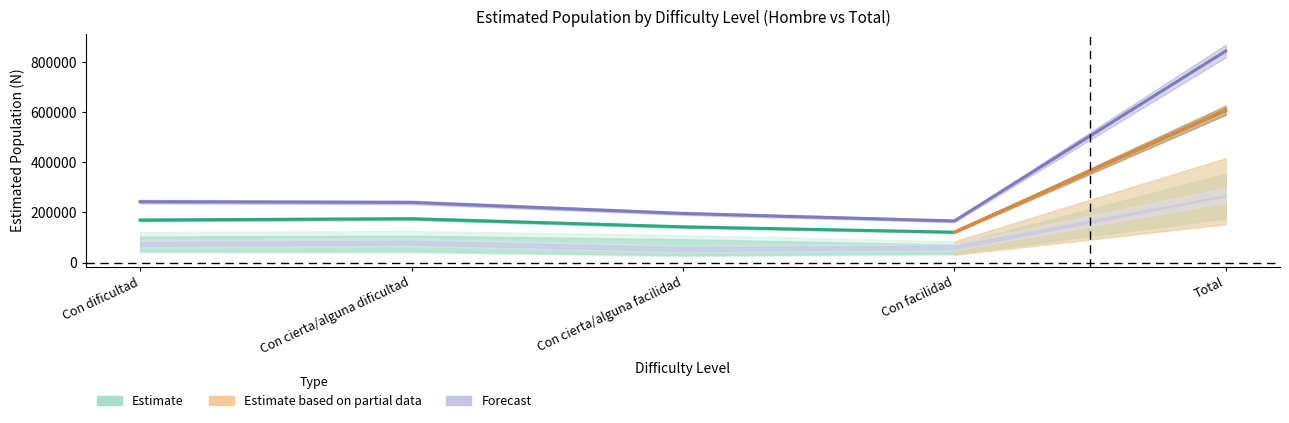

Where is Hombre_N_estimada nearest to the value 363923?

Con cierta/alguna dificultad